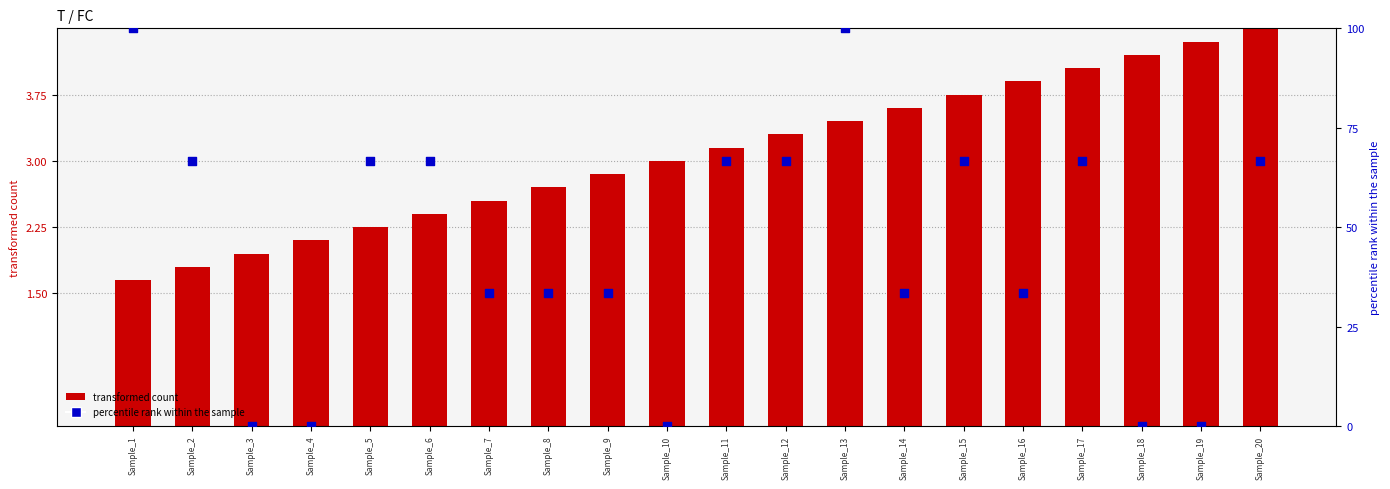

What is the total value across all series at Sample_5?

68.9